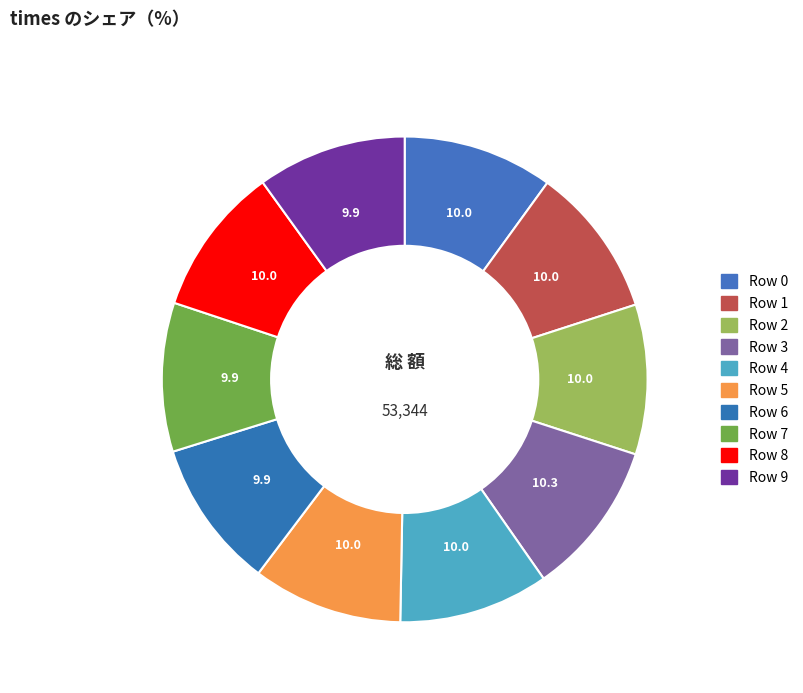

Rank the categories by value from highest to lowest.

Row 3, Row 1, Row 5, Row 0, Row 4, Row 2, Row 8, Row 9, Row 7, Row 6